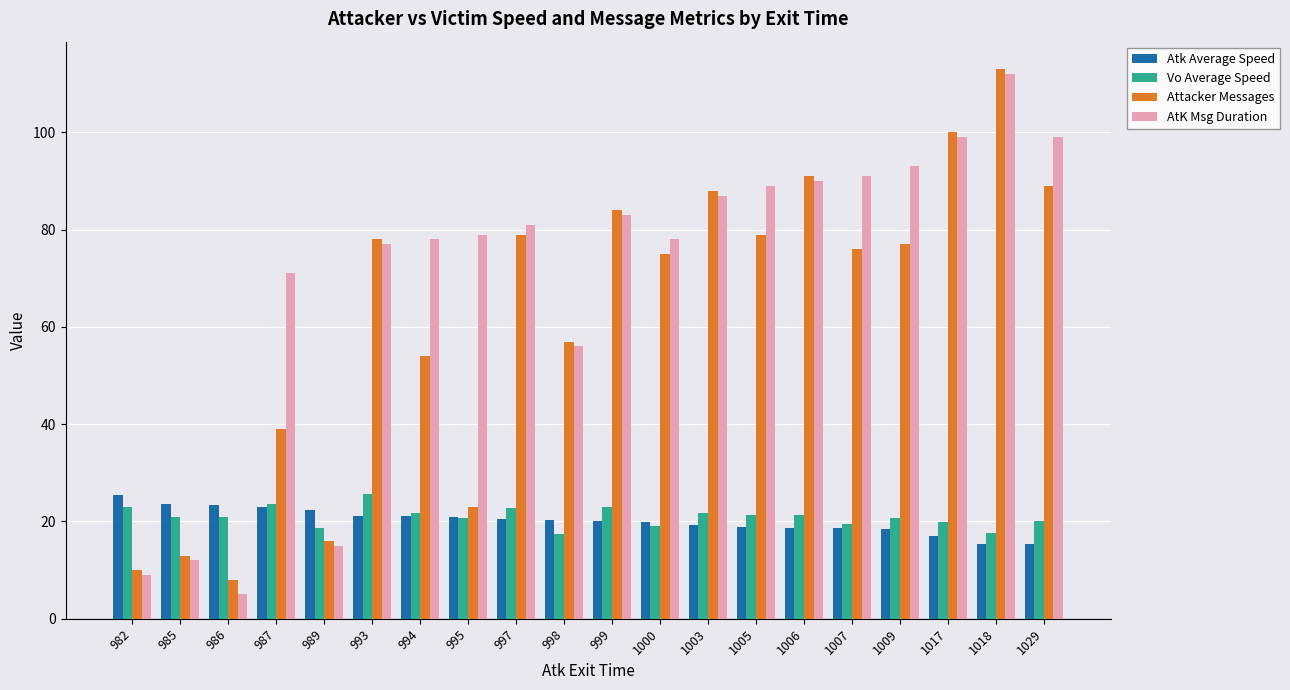

Rank the series at 985 from highest to lowest value.

Atk Average Speed, Vo Average Speed, Attacker Messages, AtK Msg Duration